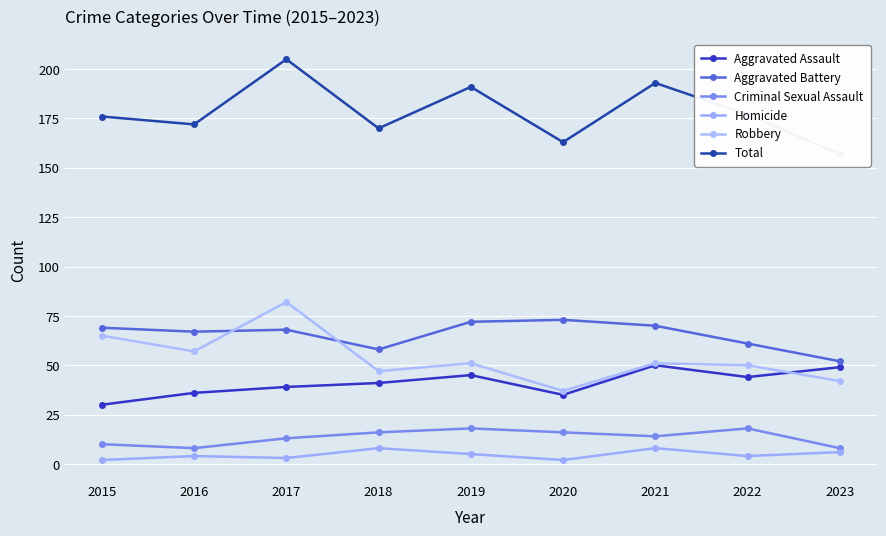

What is the maximum value for Aggravated Battery?

73